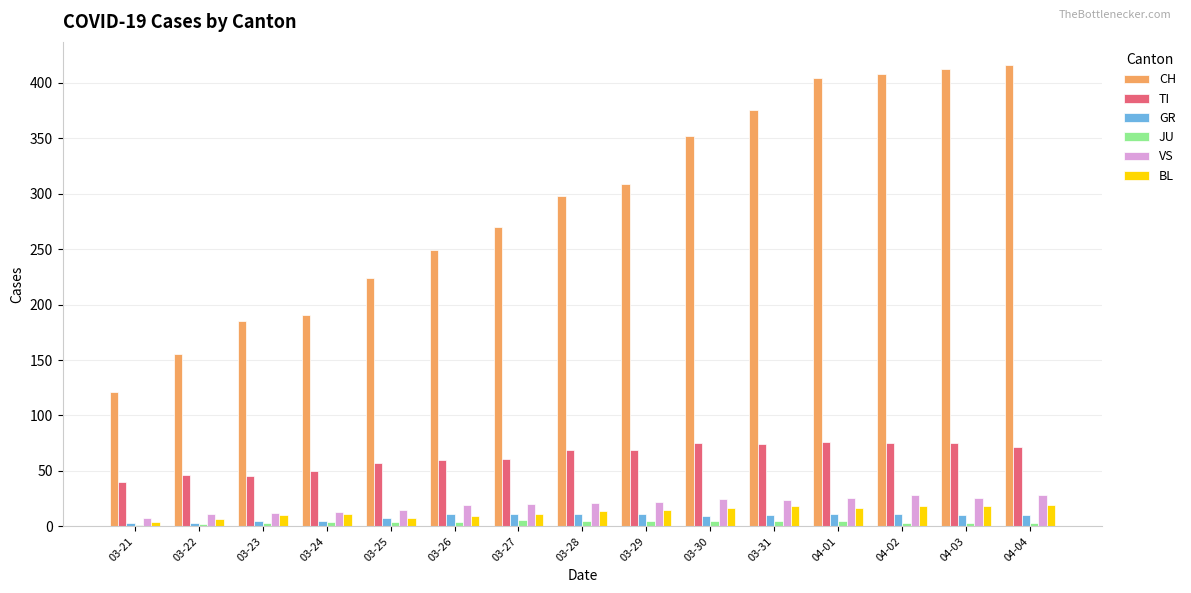

What is the highest value of the JU series?

6